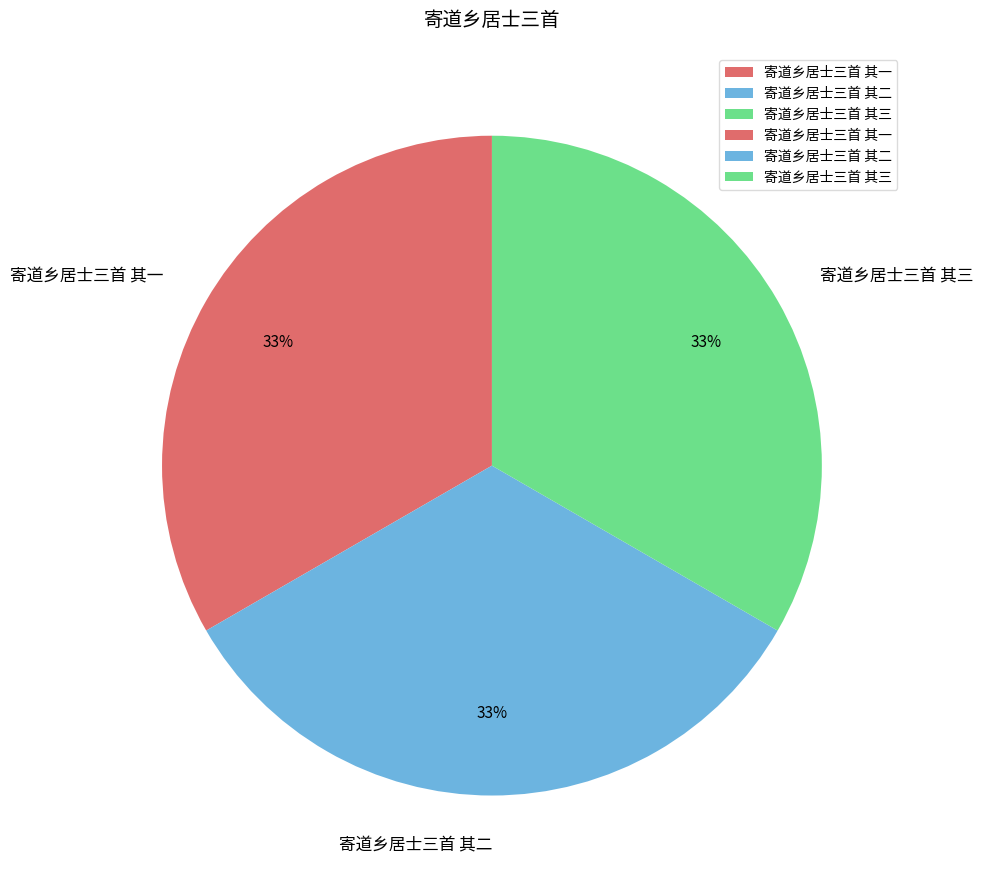

To the nearest percent, what percentage of the pie is 寄道乡居士三首 其二?

33%